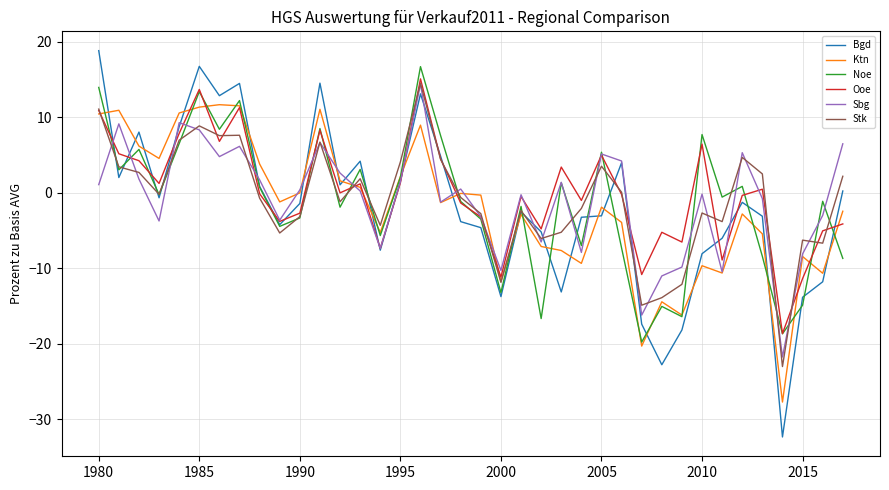

In Sbg, how many points are higher than both neighbors (excluding endpoints)?

11